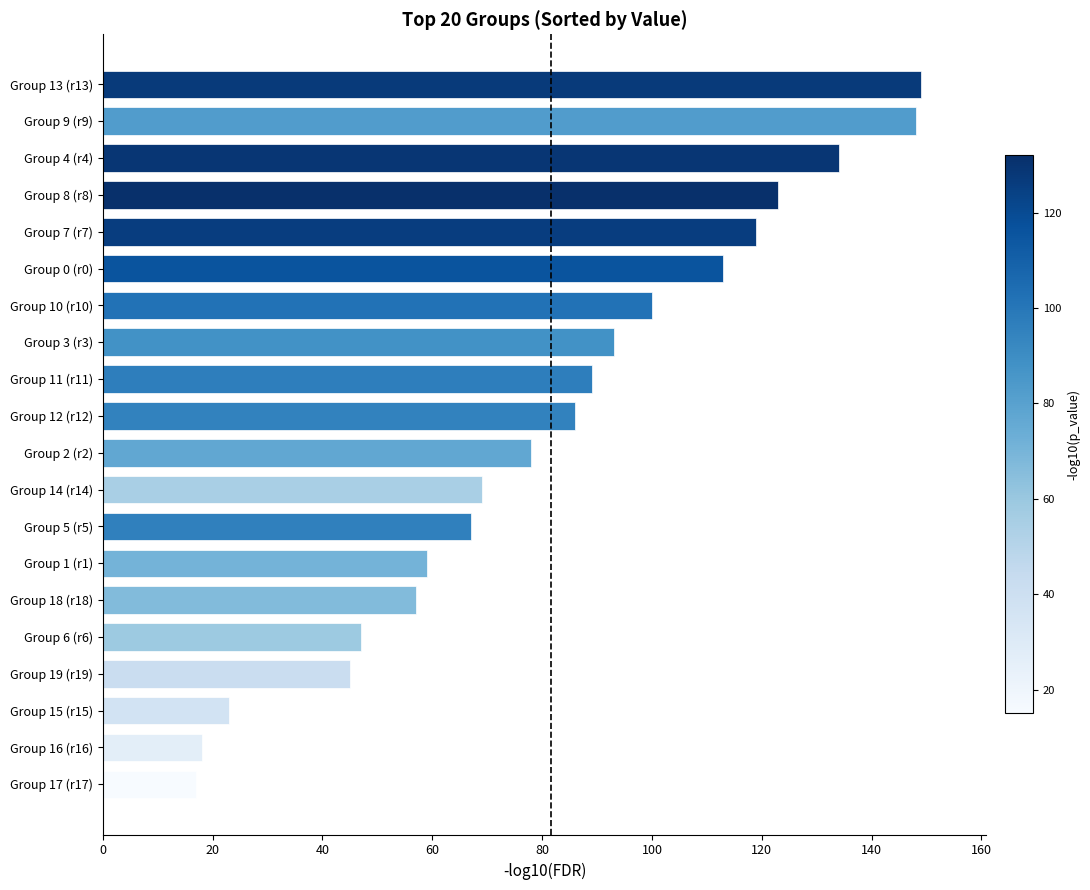

Is it true that the value at Group 2 (r2) is 122?

False